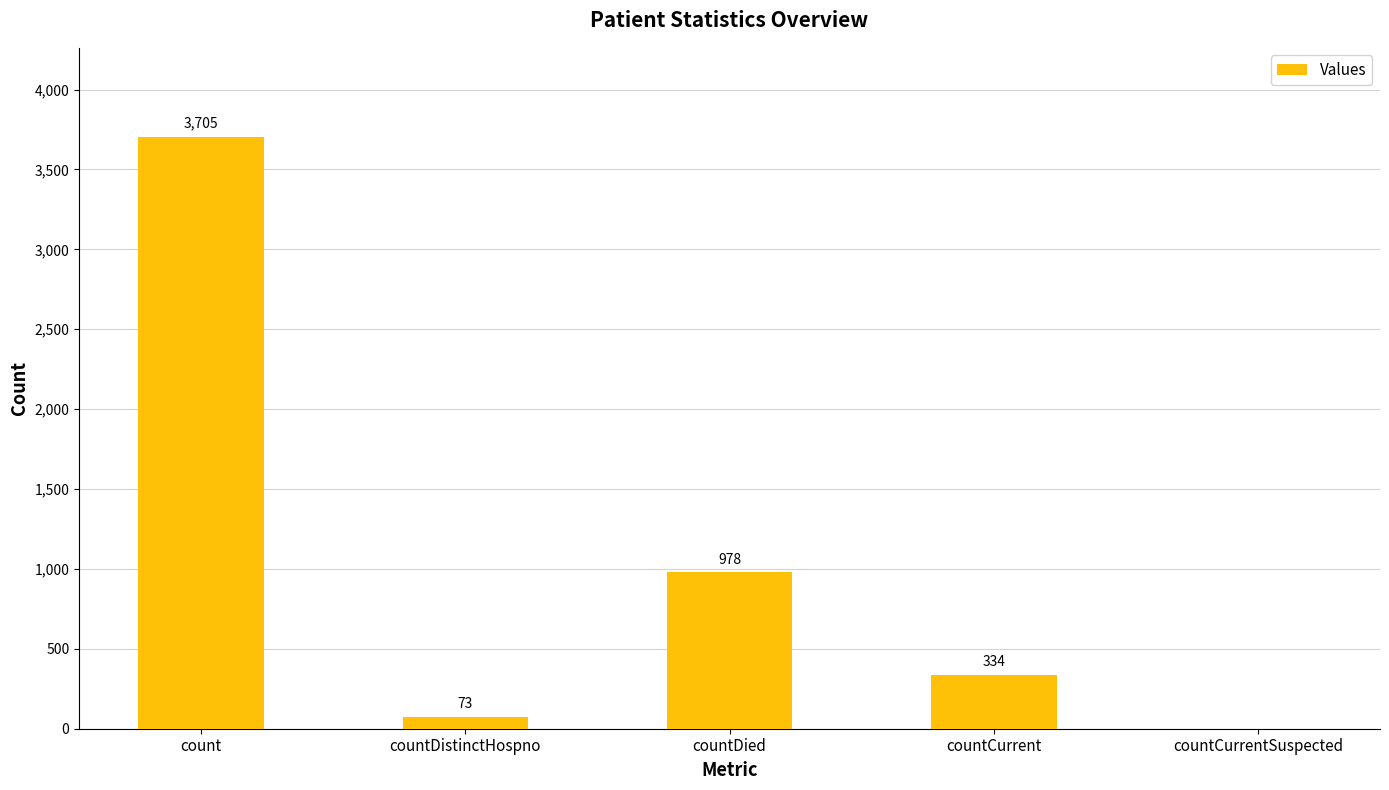

What is the sum of the values at count and countCurrent?

4039